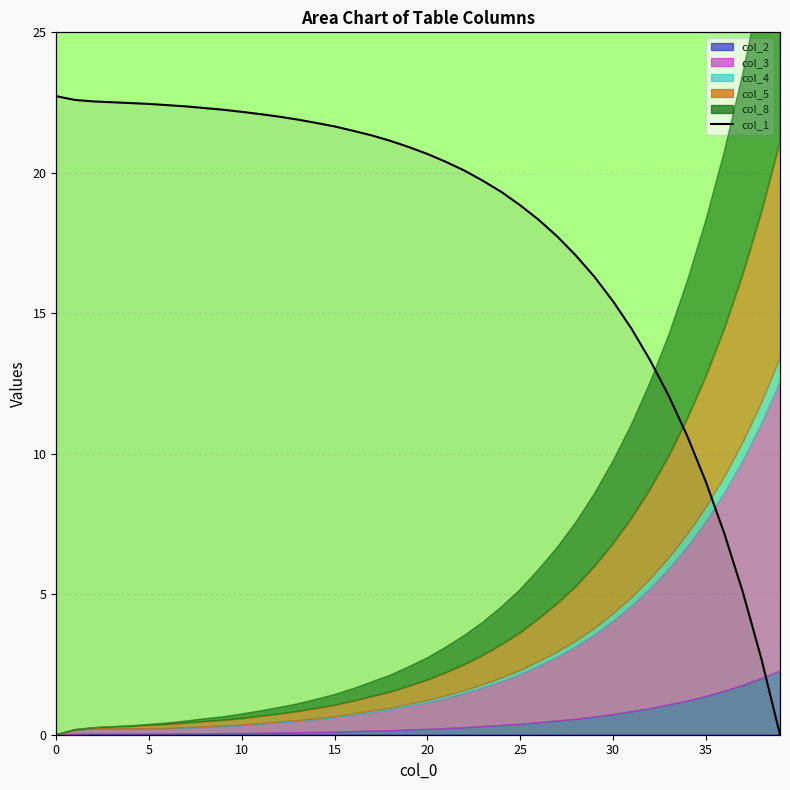

What is the change in value from 13 to 15?

-1.1